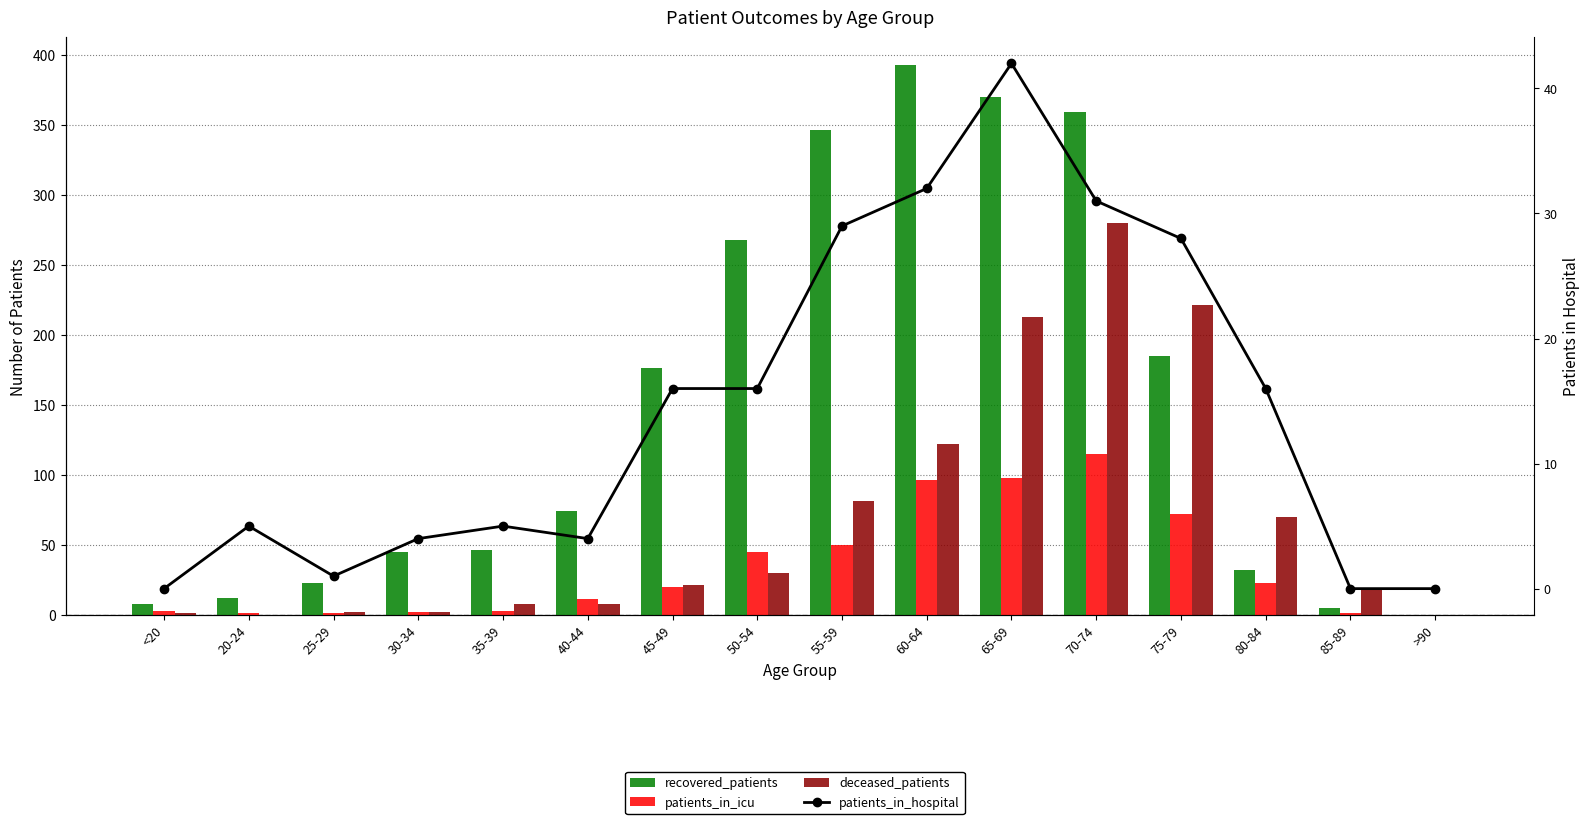

At which category does the chart reach its peak across all series?

60-64